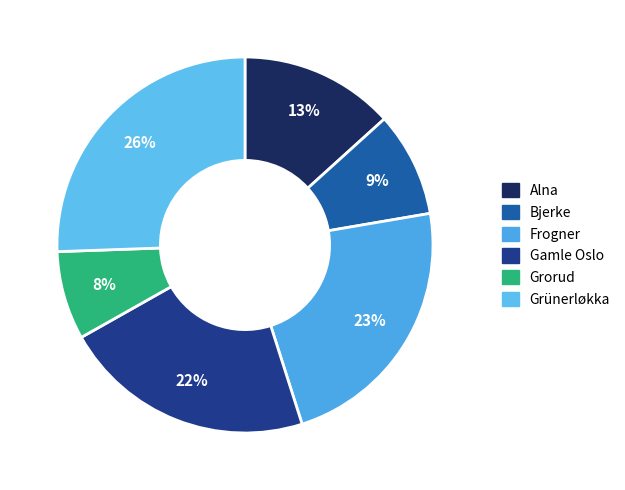

Count the number of slices in the pie.

6